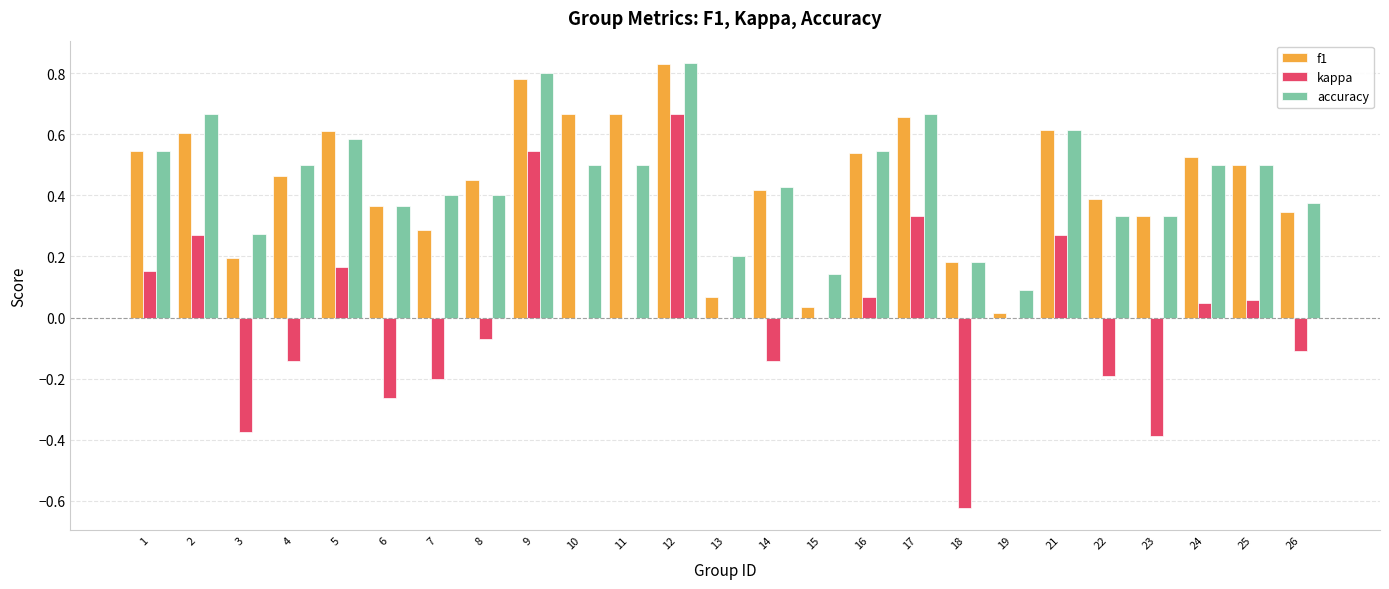

Is it true that accuracy equals 0.2 at 24?

False